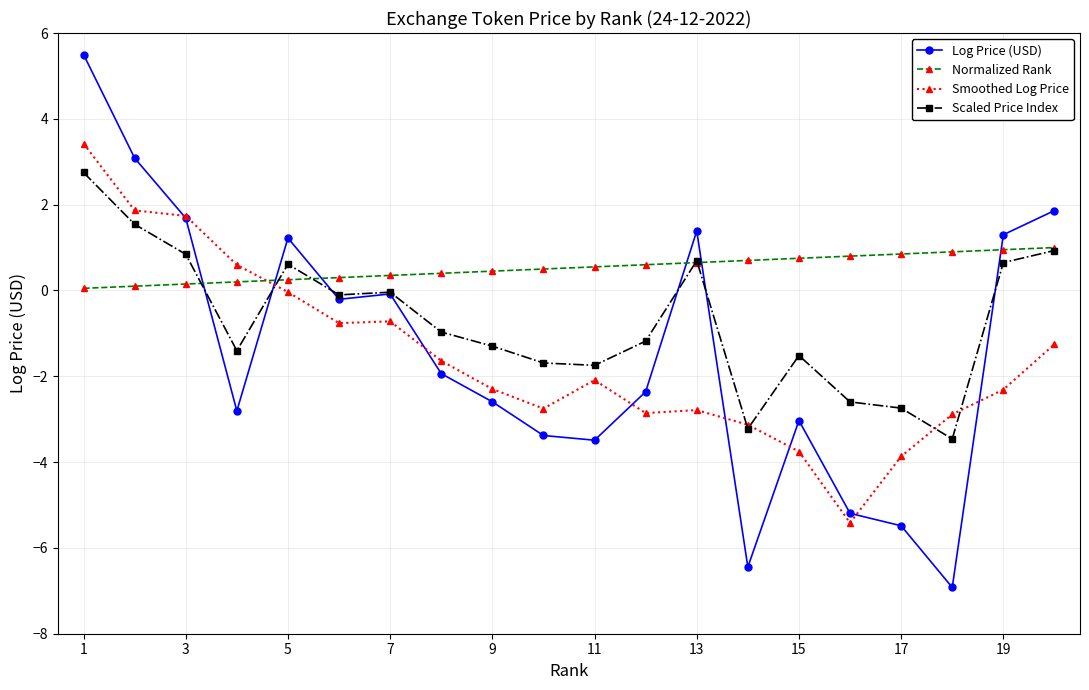

What is the greatest value displayed?

5.5